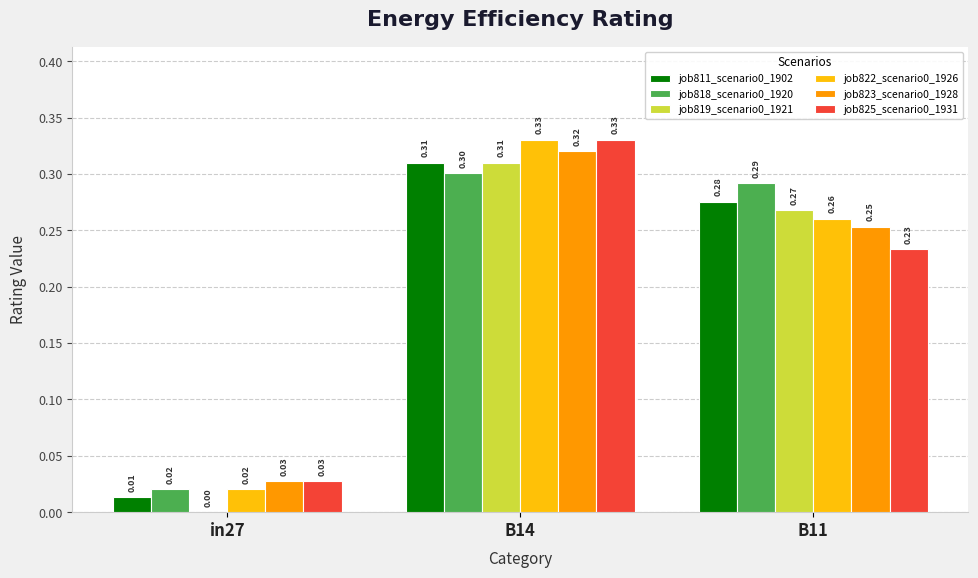

What is the sum of all job811_scenario0_1902 values?

0.6